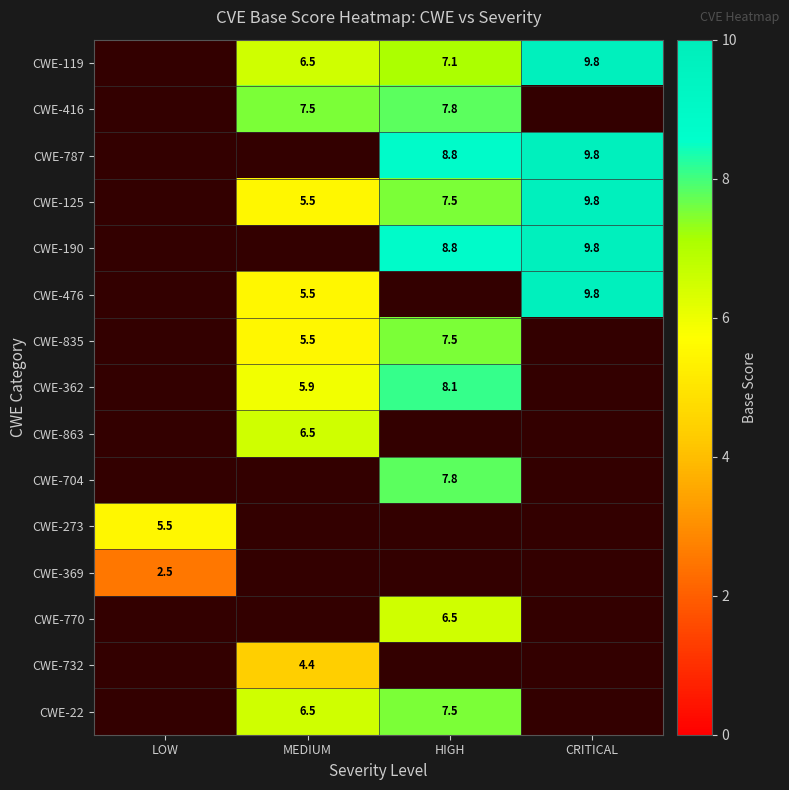

Which category has the lowest value across all series?

LOW